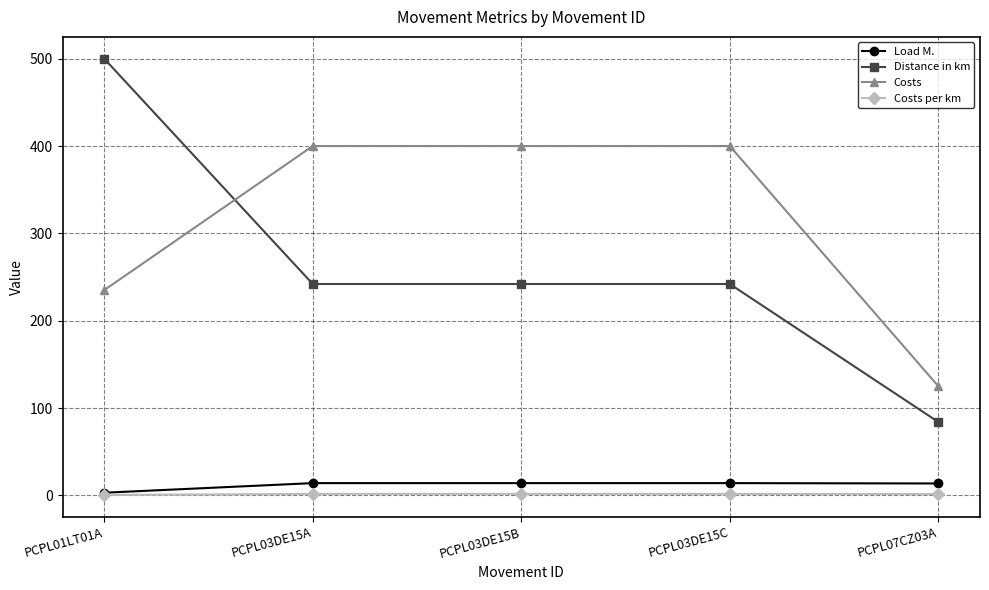

At which category does the chart reach its peak across all series?

PCPL01LT01A